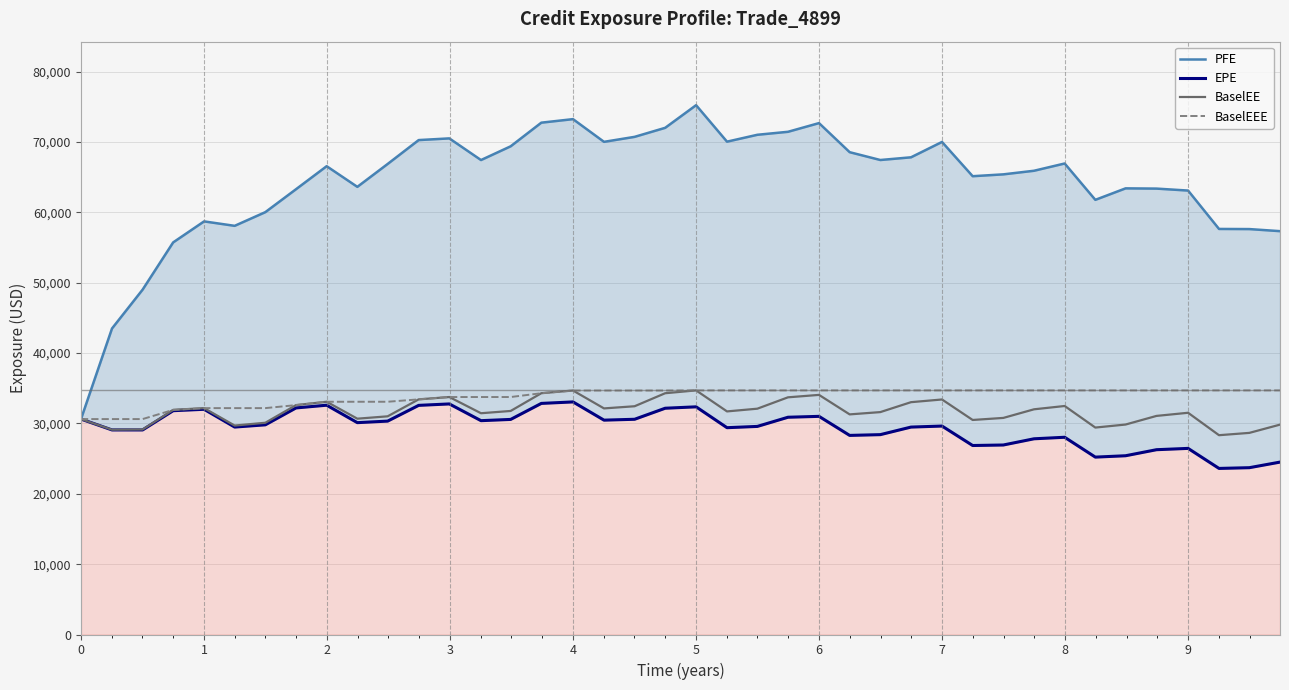

What is the minimum value for BaselEEE?

30618.3